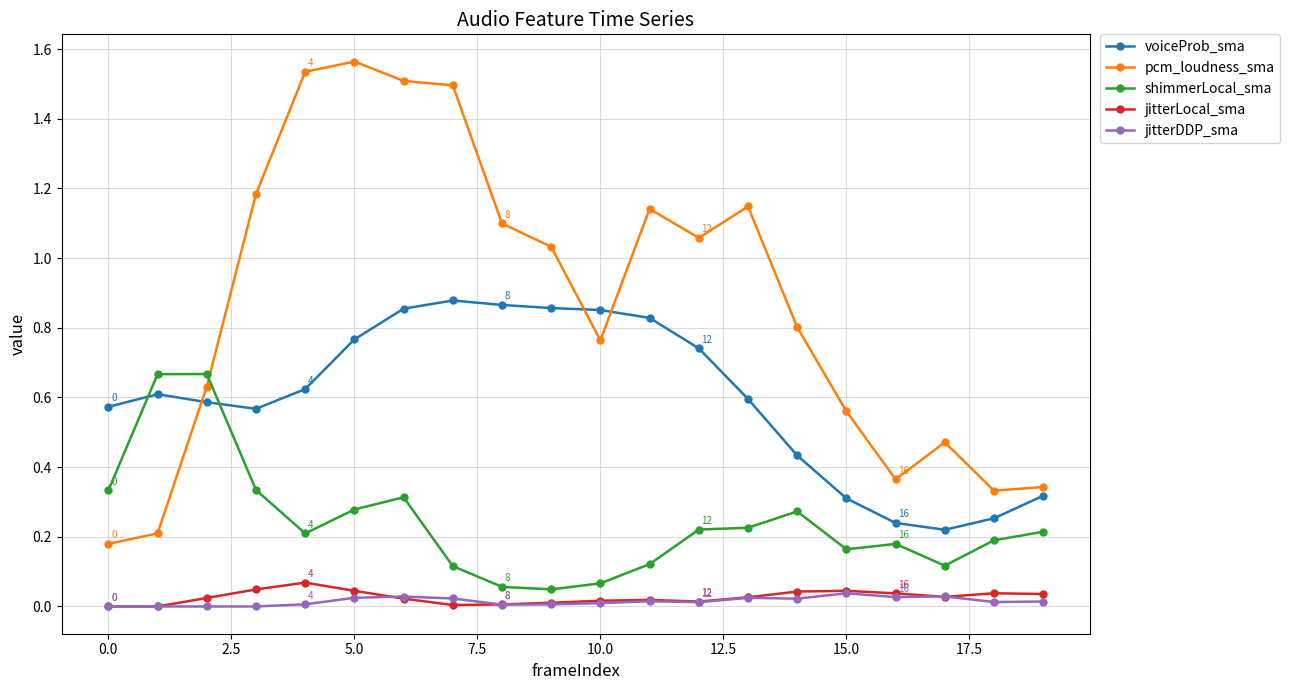

True or false: voiceProb_sma has more than 1 points higher than both neighbors.

True